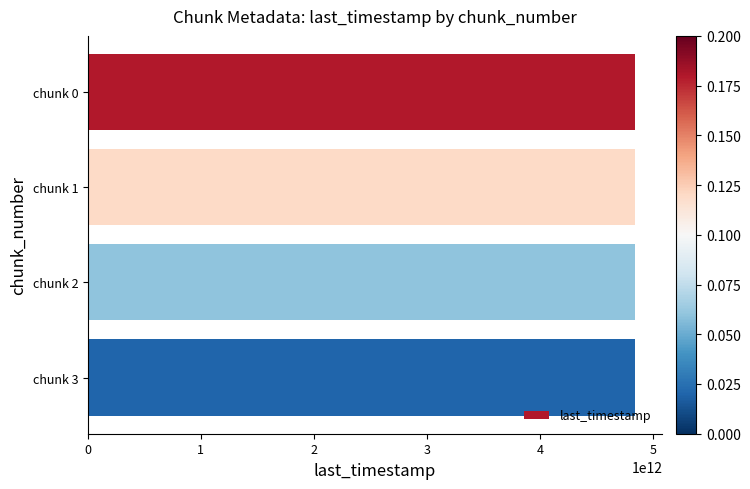

True or false: the data shows 4839862289737 at chunk 0.

True